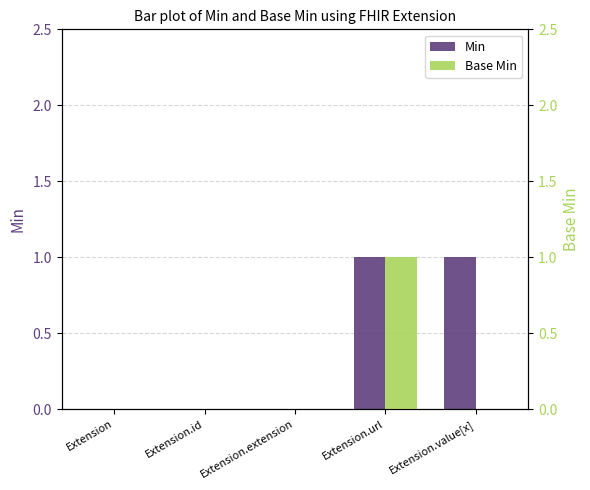

The Base Min series shows 1 at Extension.id. True or false?

False